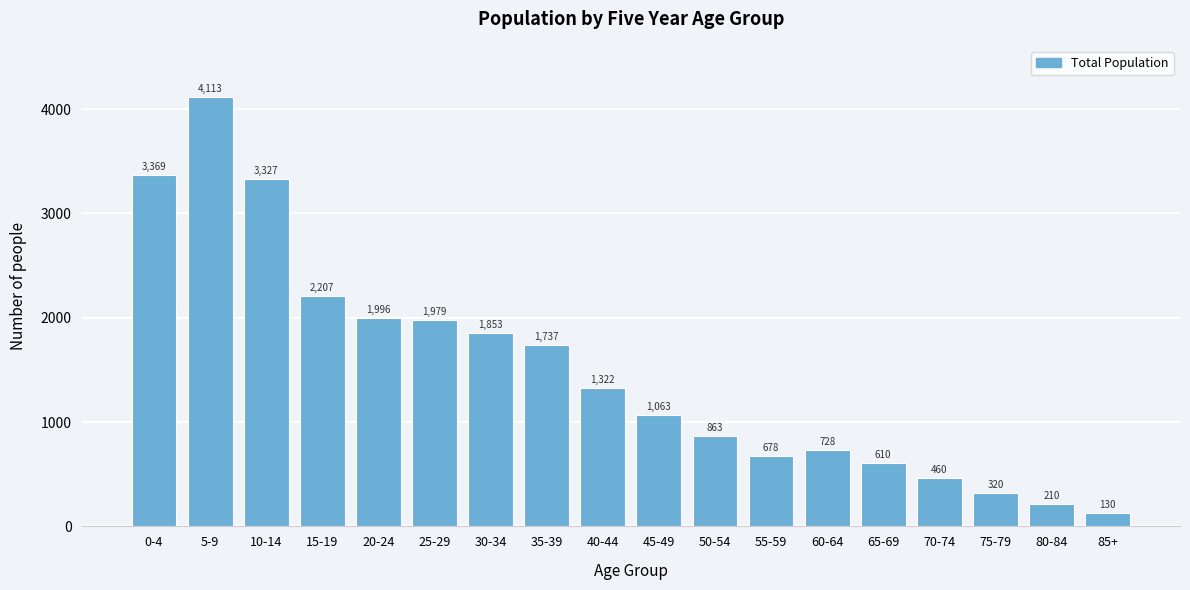

Reading left to right, transcribe all the data shown in this chart.

0-4=3369	5-9=4113	10-14=3327	15-19=2207	20-24=1996	25-29=1979	30-34=1853	35-39=1737	40-44=1322	45-49=1063	50-54=863	55-59=678	60-64=728	65-69=610	70-74=460	75-79=320	80-84=210	85+=130